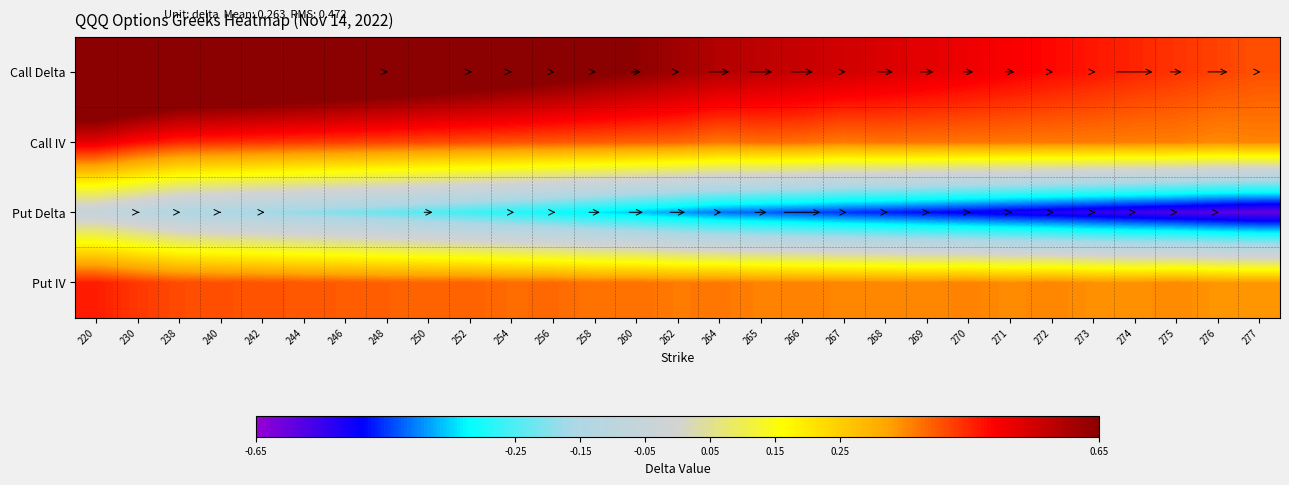

Which has a higher value, 254 or 275?

254